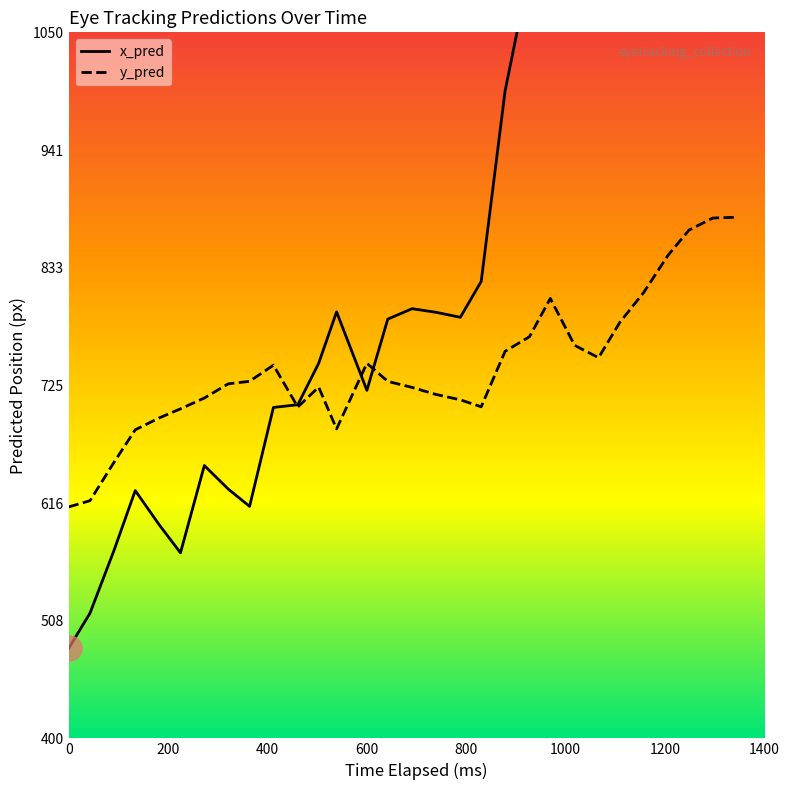

What is the difference between the highest and lowest values at 1206?

792.4